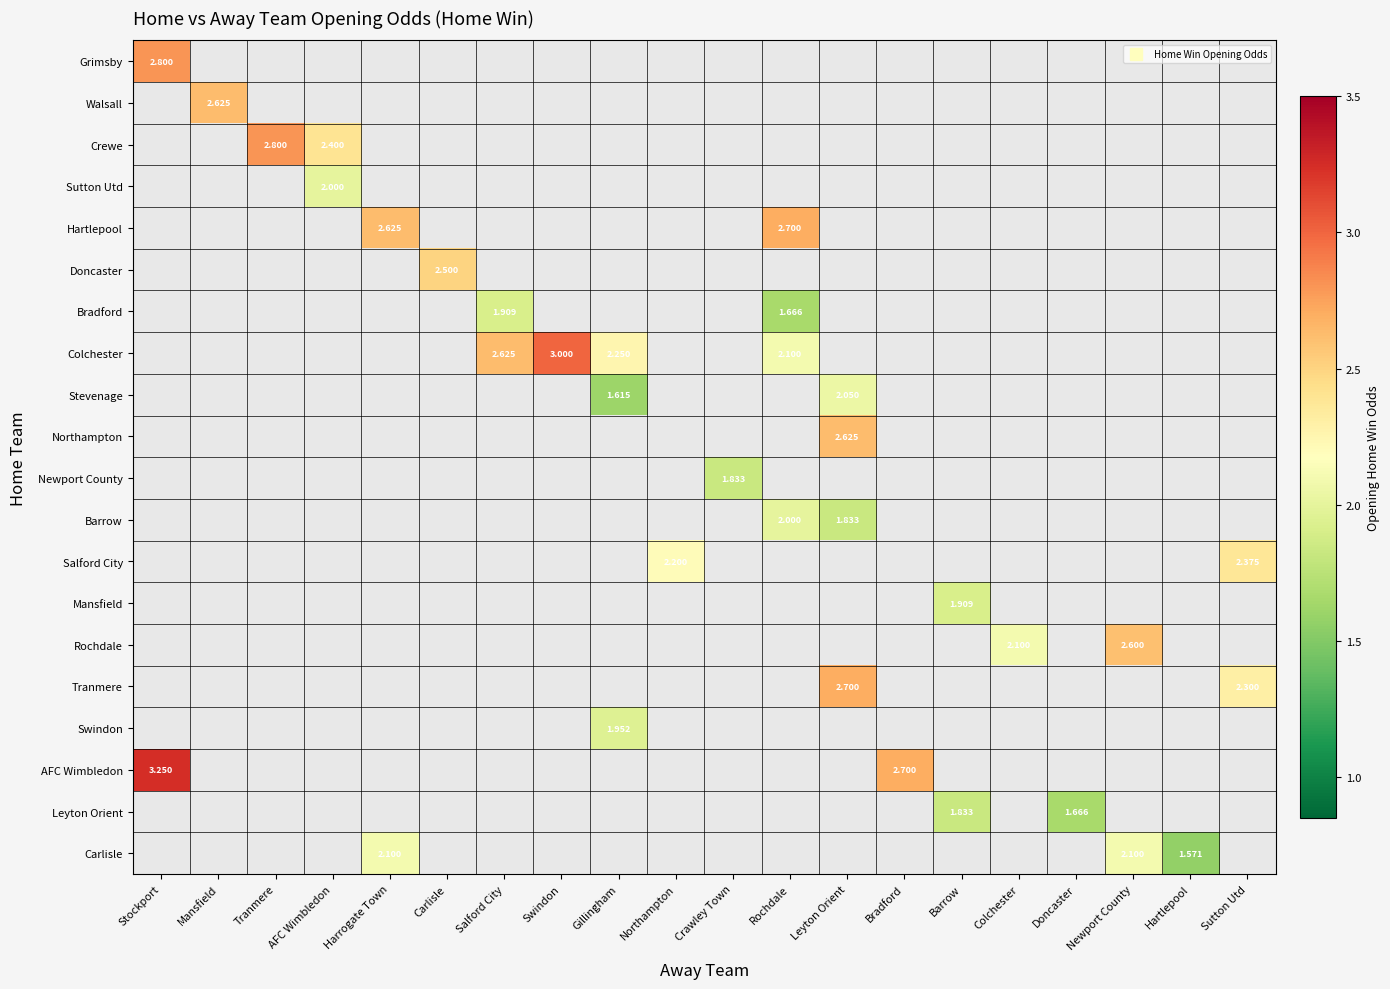

How many positive values does the Walsall series have?

1